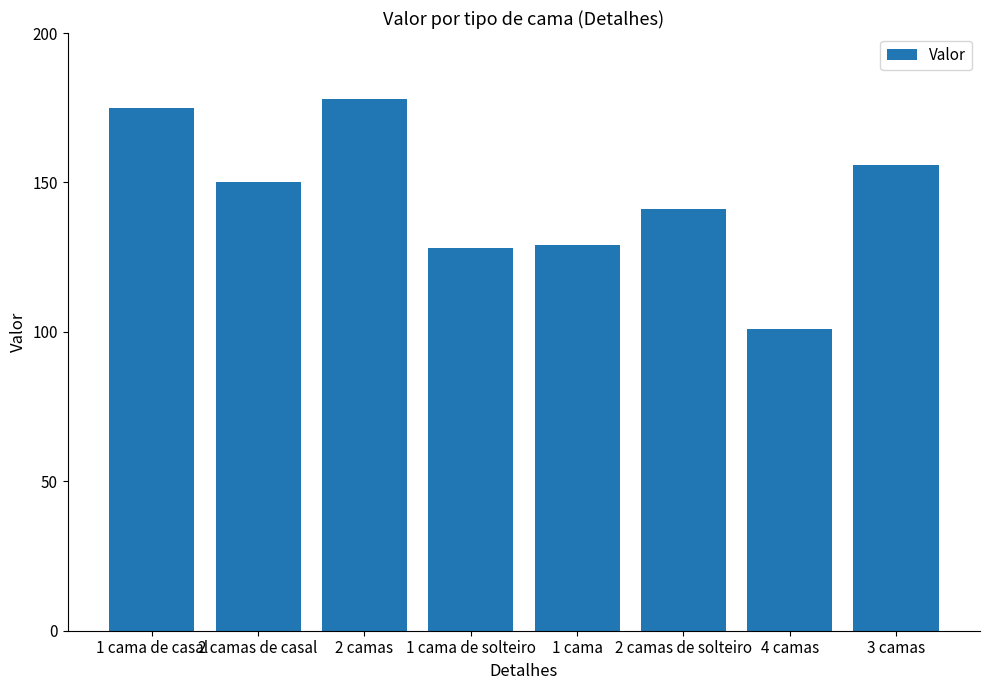

Are the bars horizontal?

No